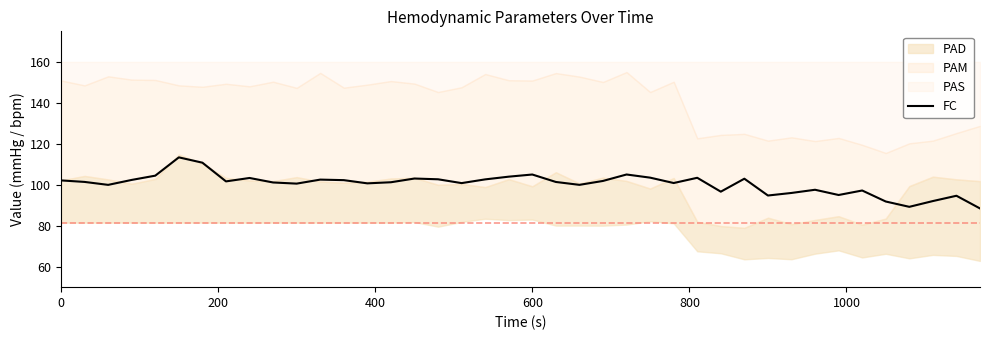

What is the minimum value for FC?

88.5